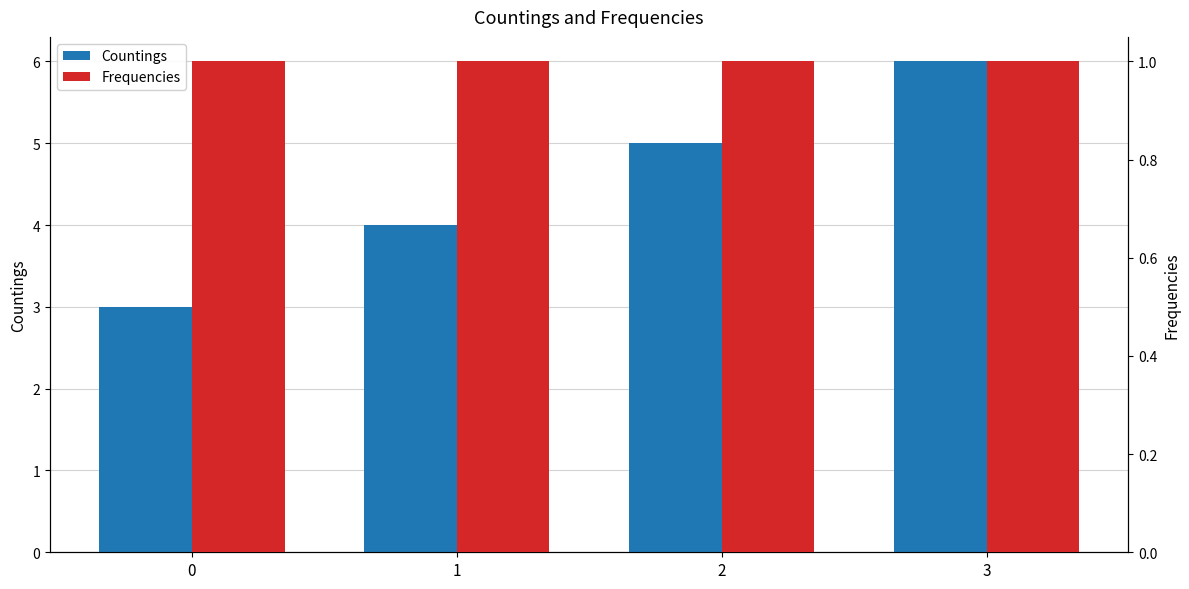

How many data points in Countings are less than 5?

2